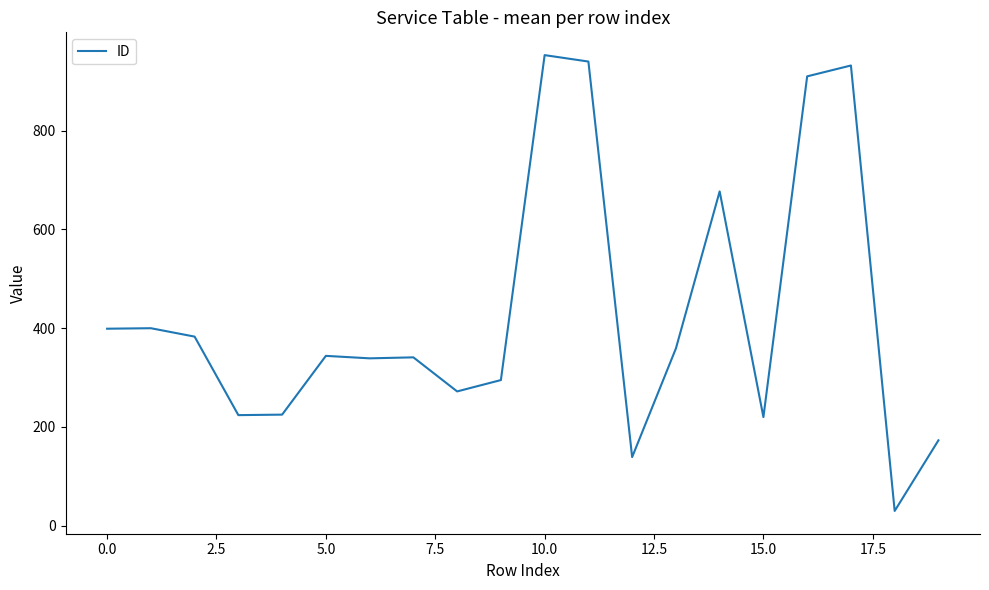

What is the average value?

428